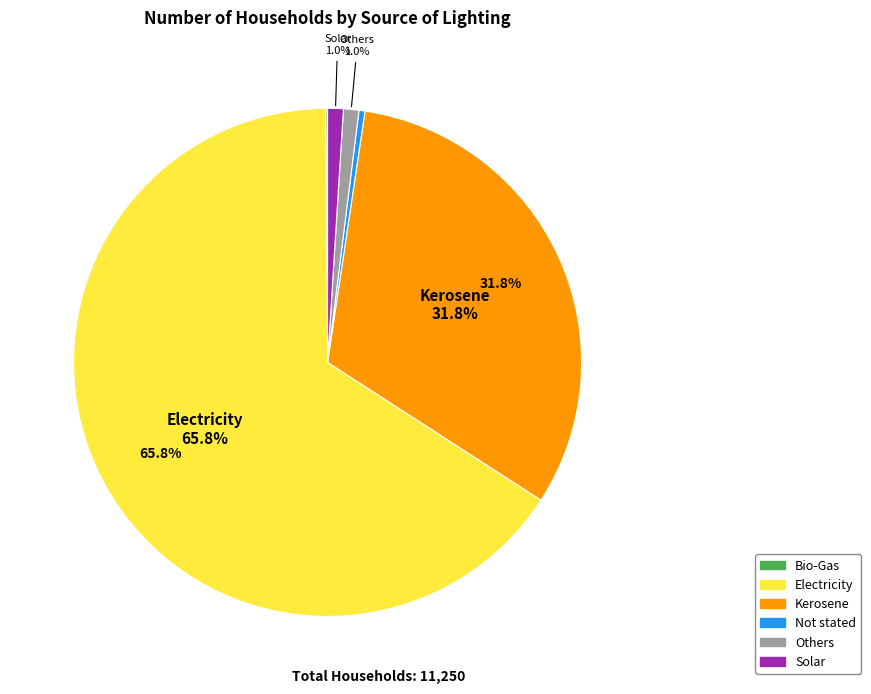

Combined, what portion of the pie is Others and Electricity?

66.7%